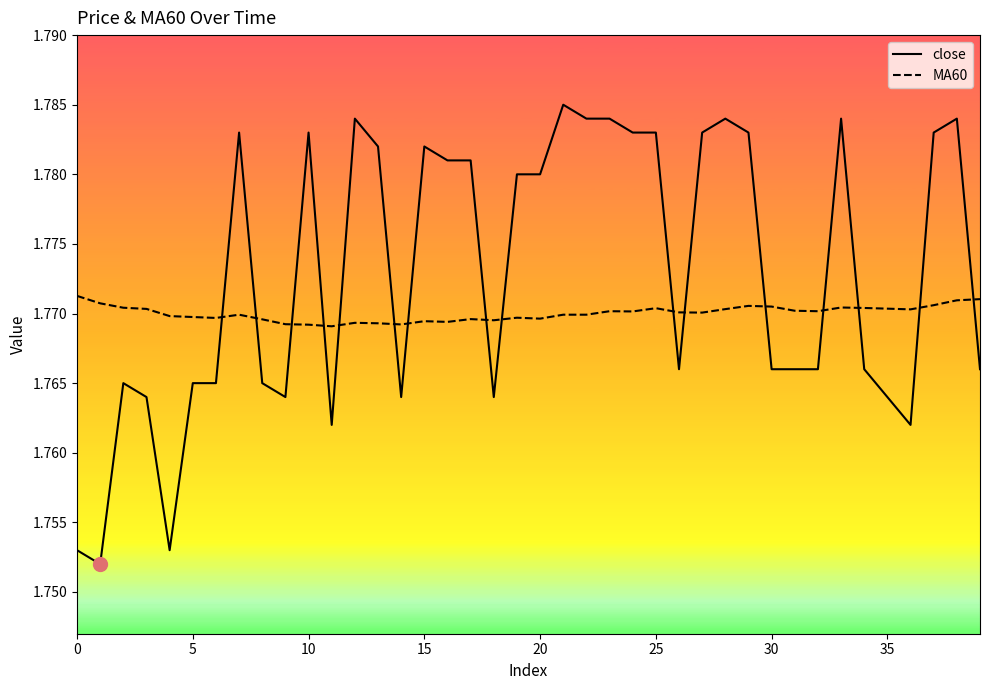

Rank the series by their maximum value, from highest to lowest.

close, MA60